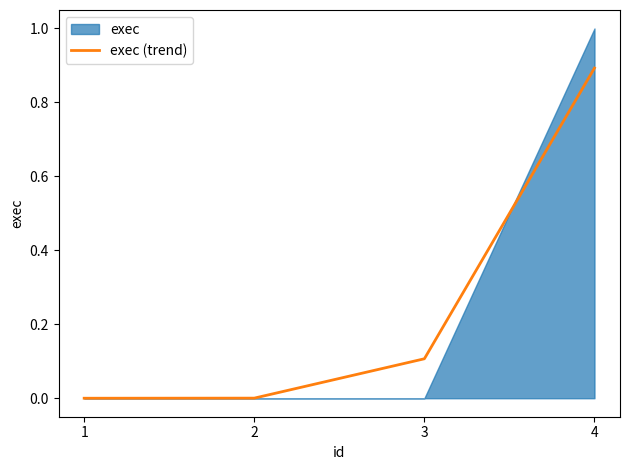

True or false: exec (trend) has more than 1 points higher than both neighbors.

False